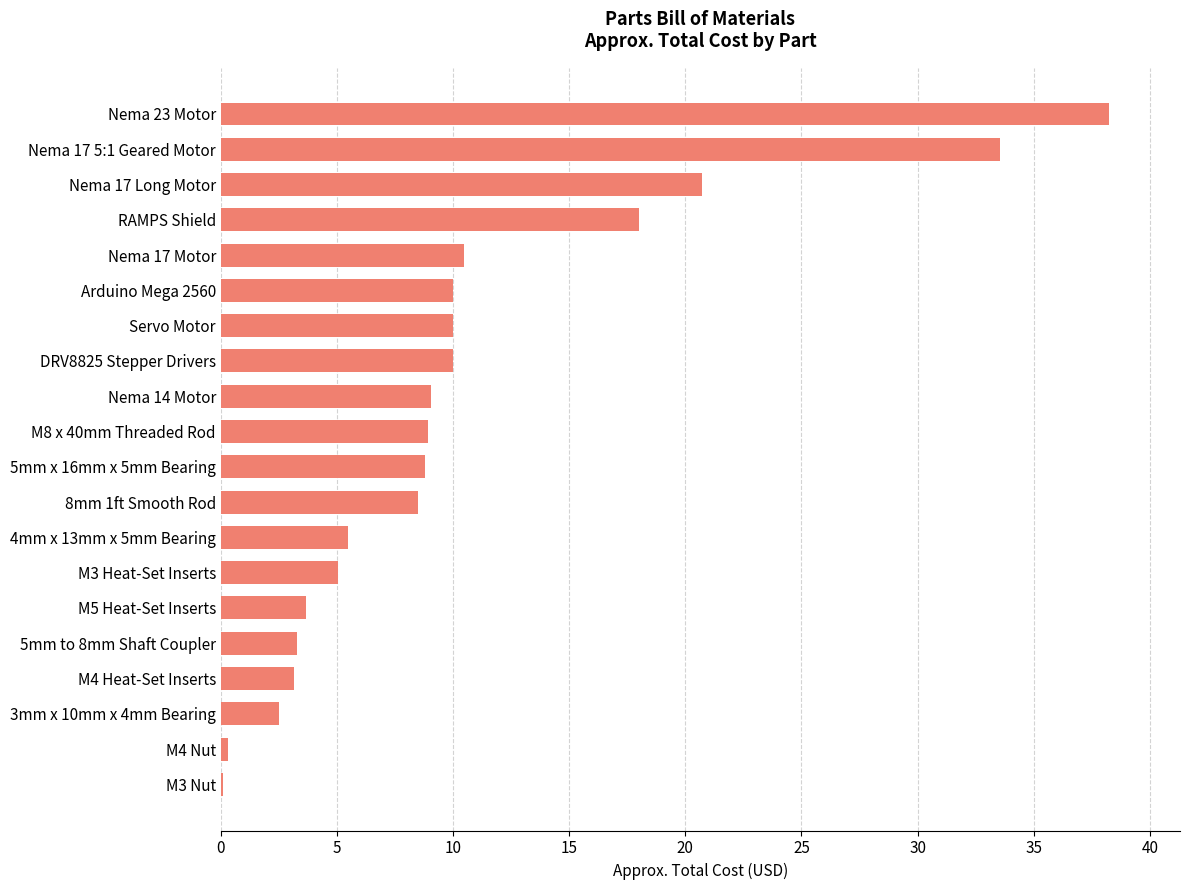

What is the sum of all values?

209.7